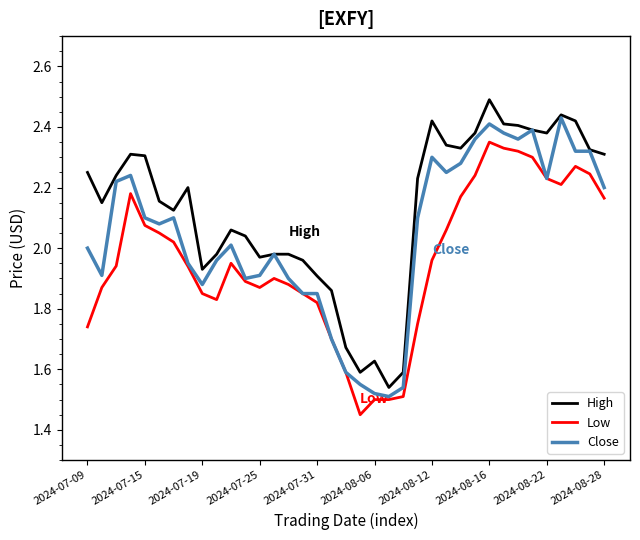

True or false: Low and High intersect in this chart.

False